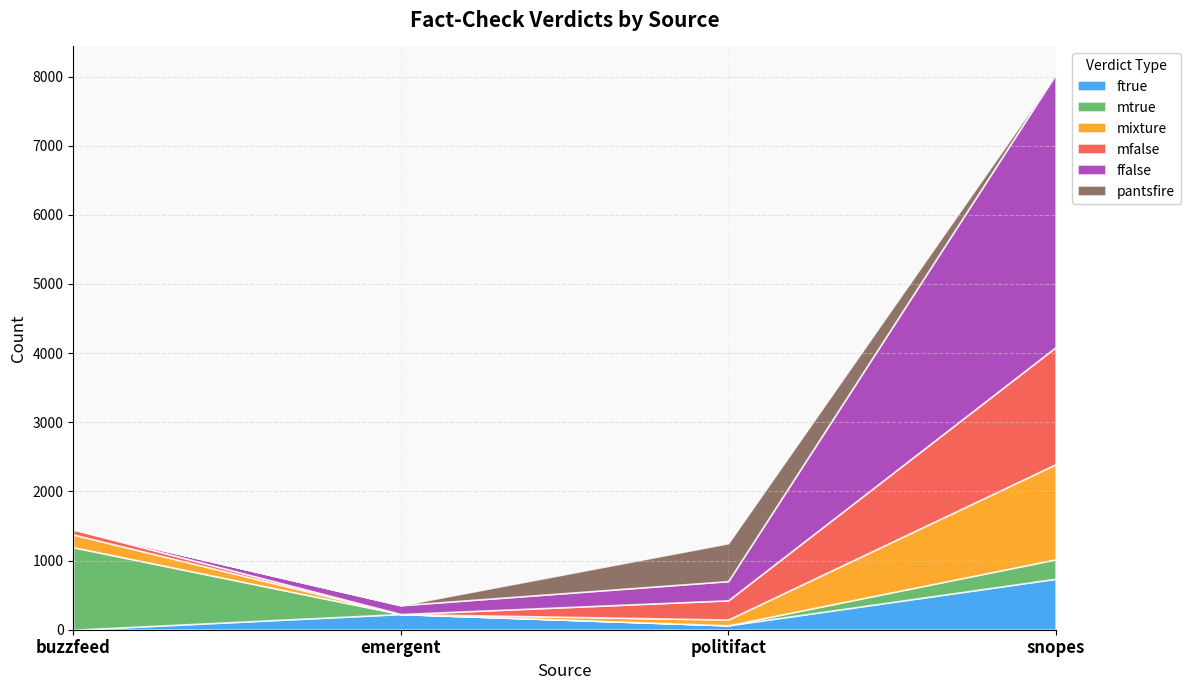

Rank the series at politifact from lowest to highest value.

mtrue, ftrue, mixture, mfalse, ffalse, pantsfire